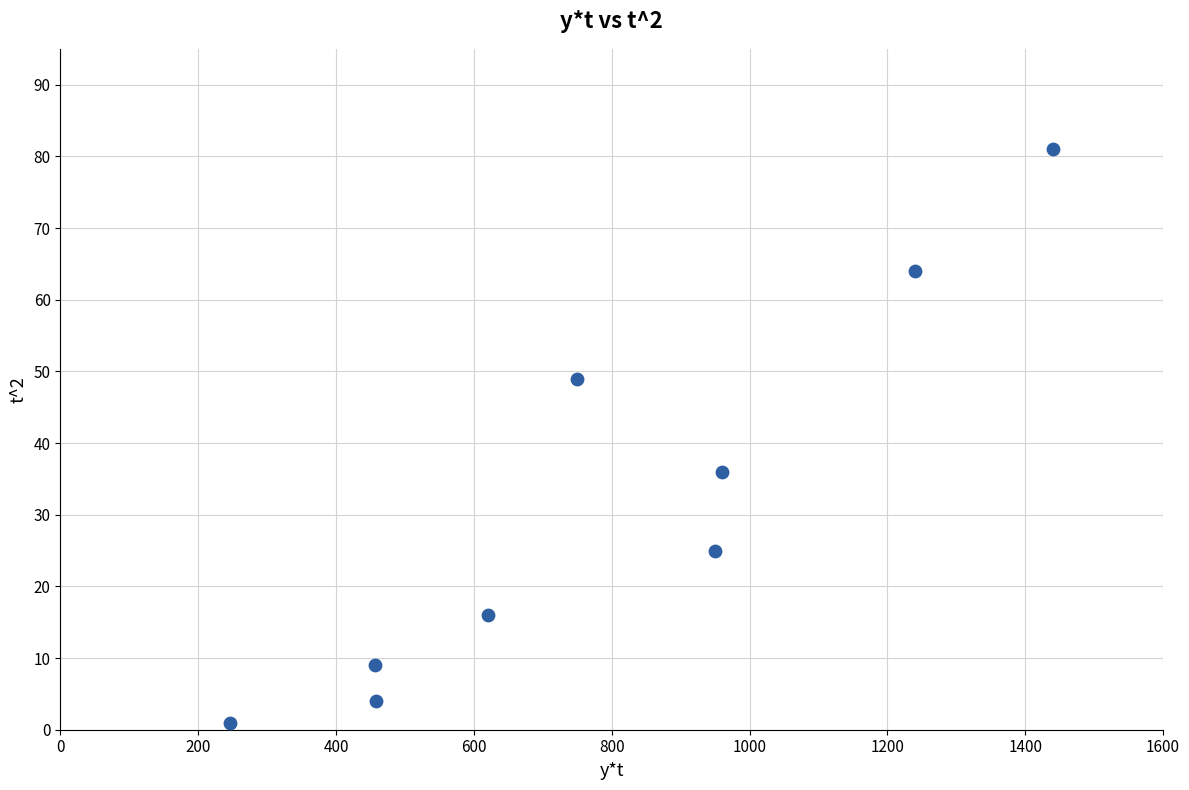

What Y value in the scatter plot is closest to 41?

36